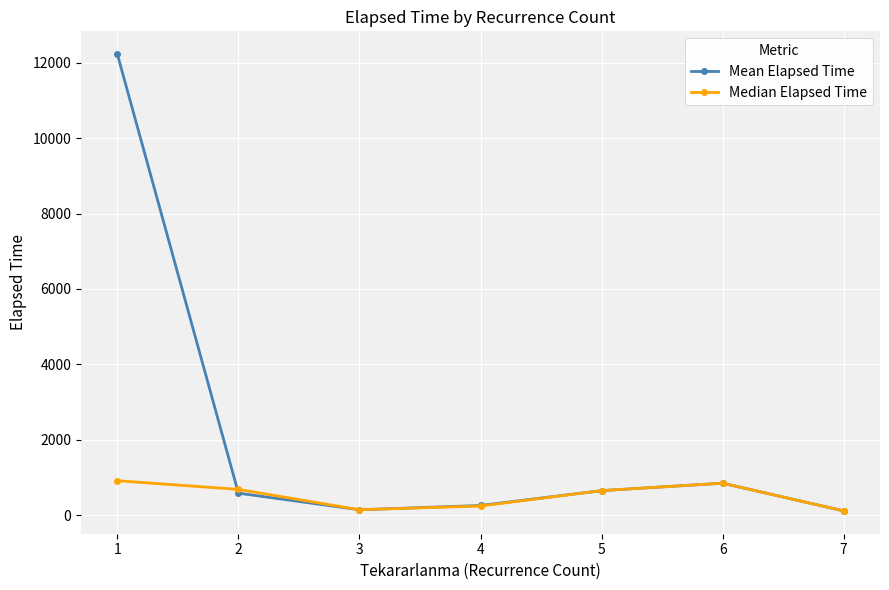

How many series are shown in this chart?

2